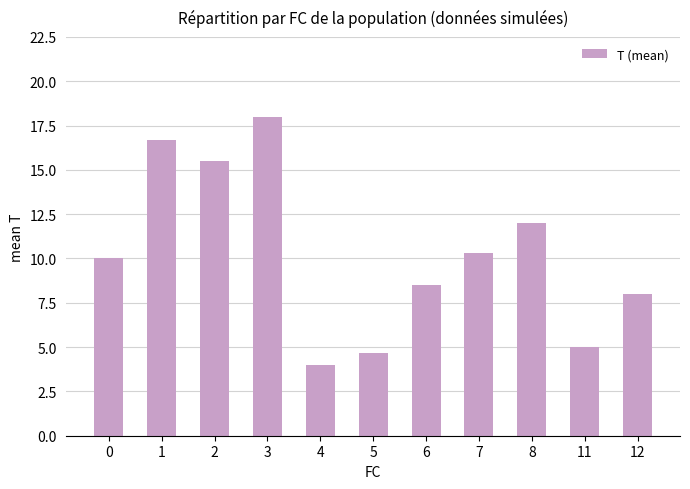

Reading right to left, what are all the values shown in this chart?

12=8.0	11=5.0	8=12.0	7=10.3	6=8.5	5=4.7	4=4.0	3=18.0	2=15.5	1=16.7	0=10.0